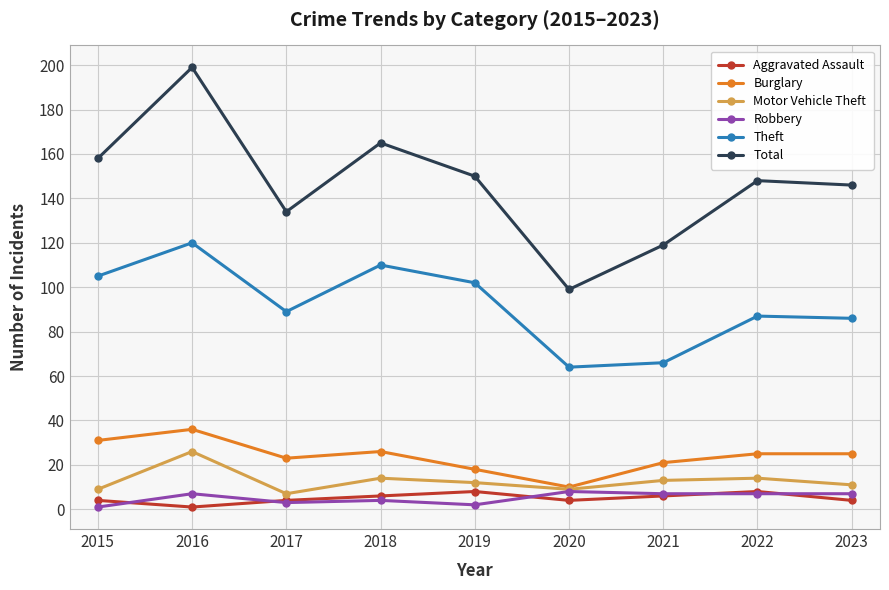

What is the value of the Robbery point at the 4th from the left?

4